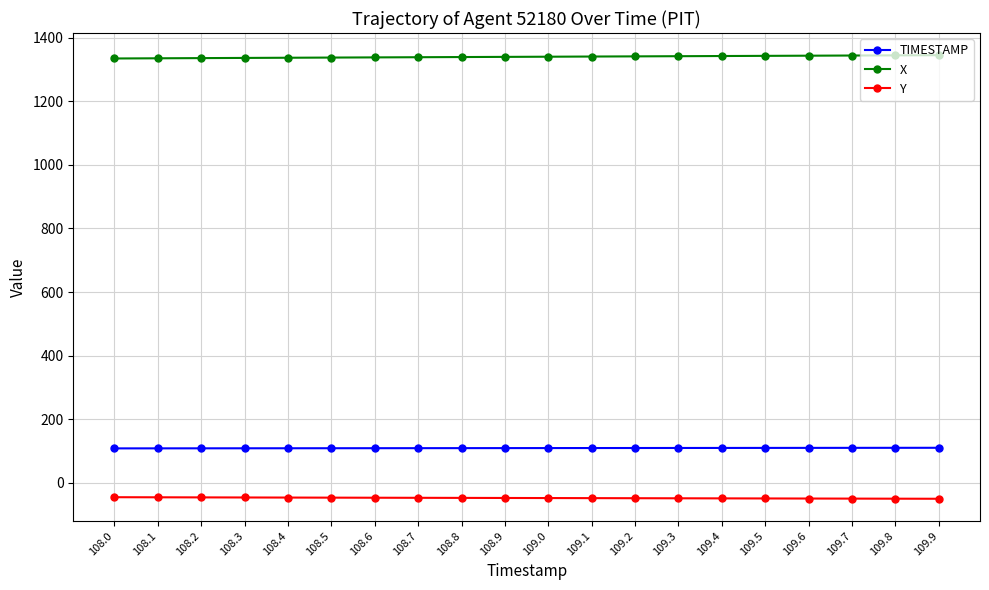

The TIMESTAMP series shows 165.4 at 108.4. True or false?

False